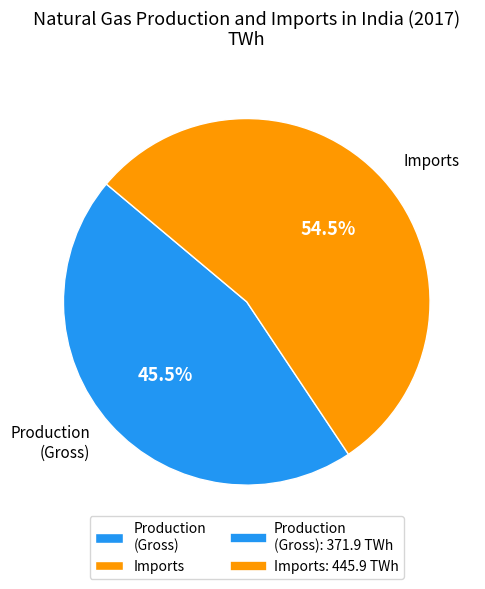

Is it true that Imports is 65% of the pie?

False